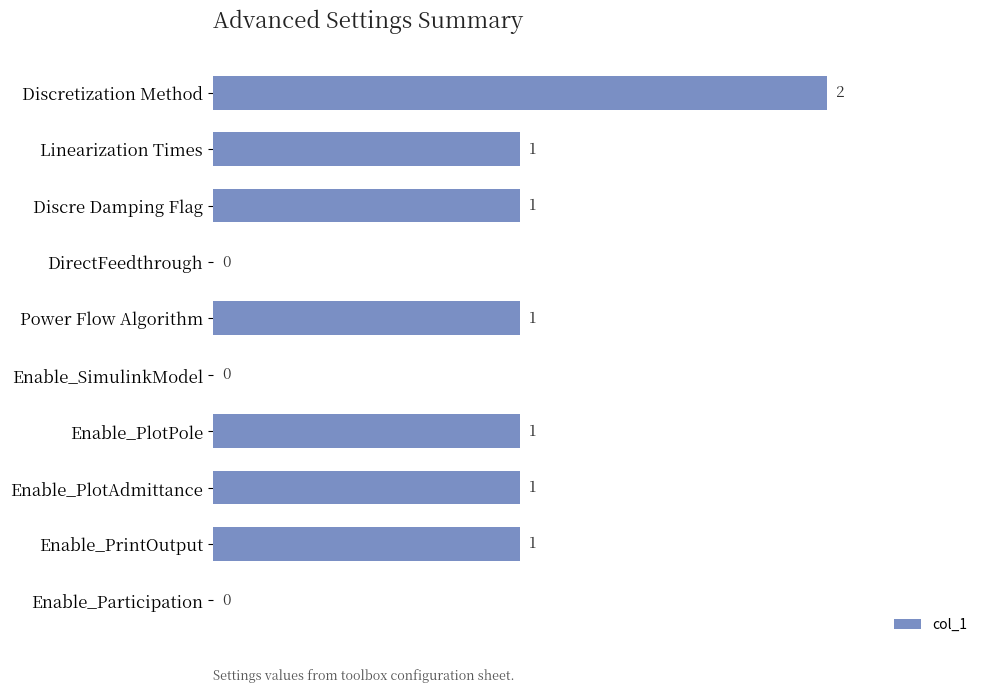

Does the chart contain stacked bars?

No